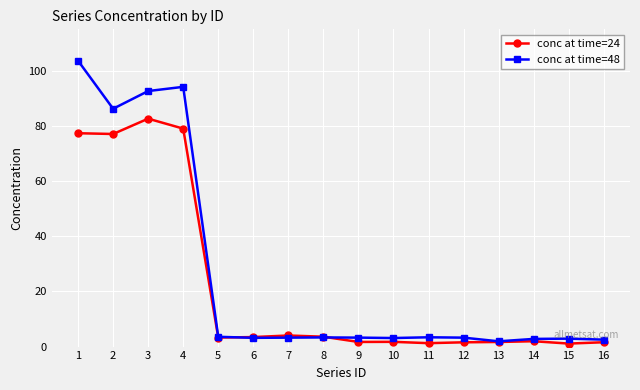

What is the total value across all series at 2?

163.3